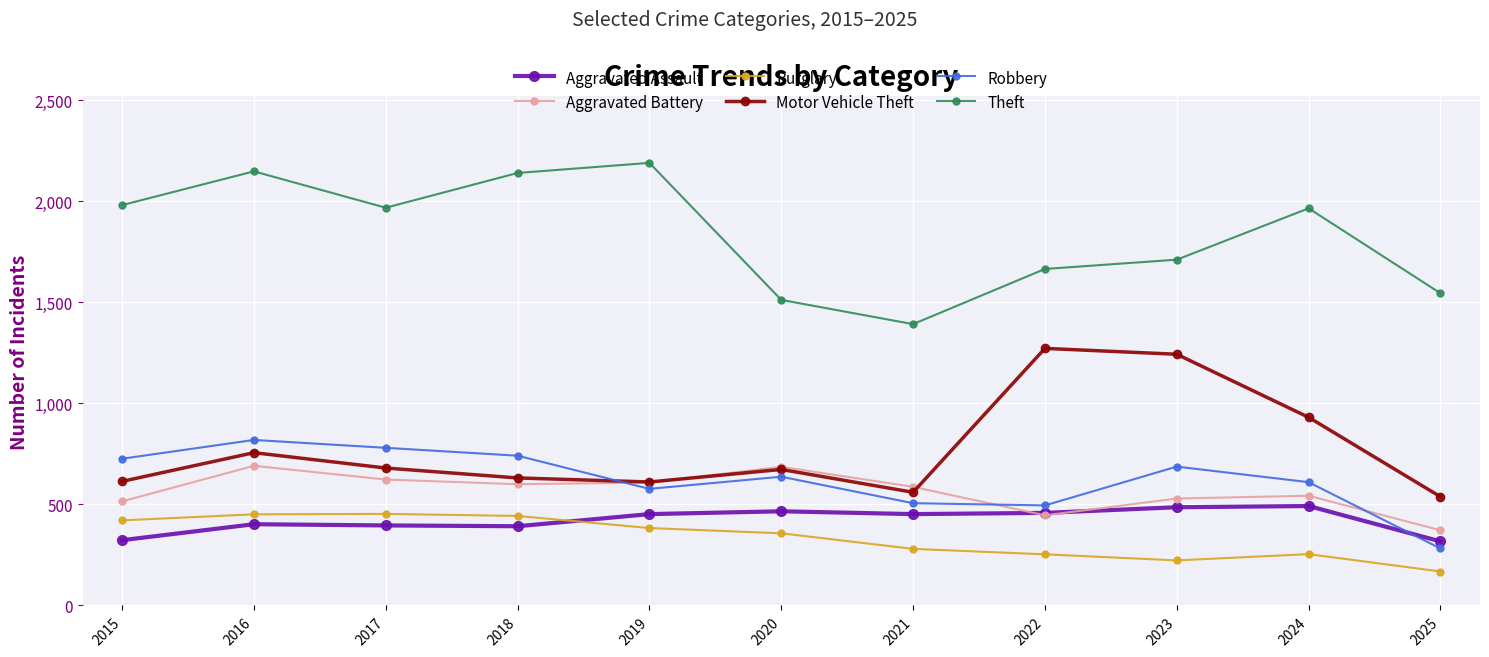

Which series has the largest total across all categories?

Theft